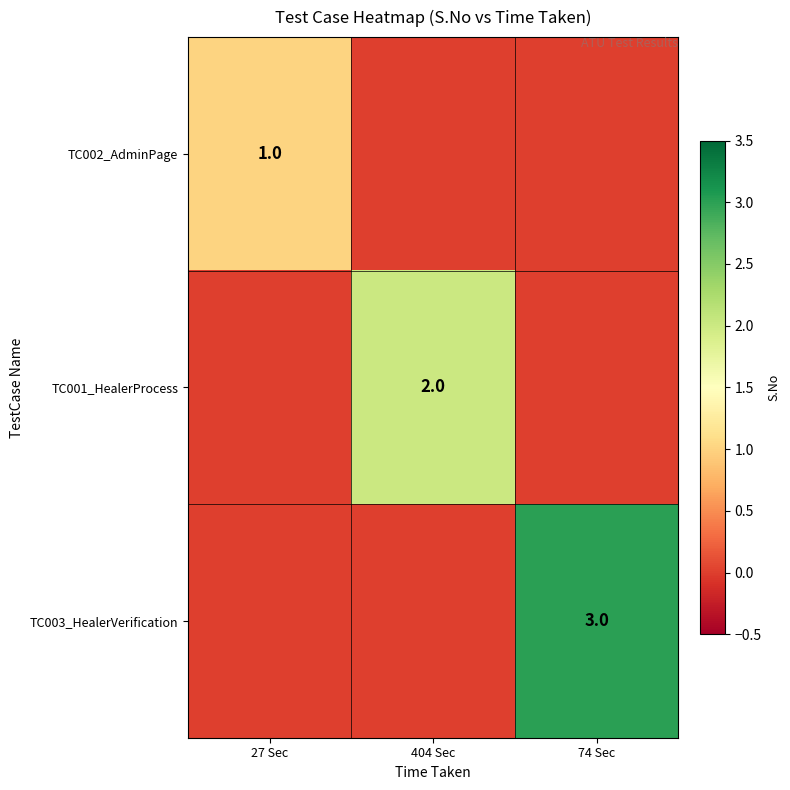

True or false: TC002_AdminPage has a value of 1 at 27 Sec.

True